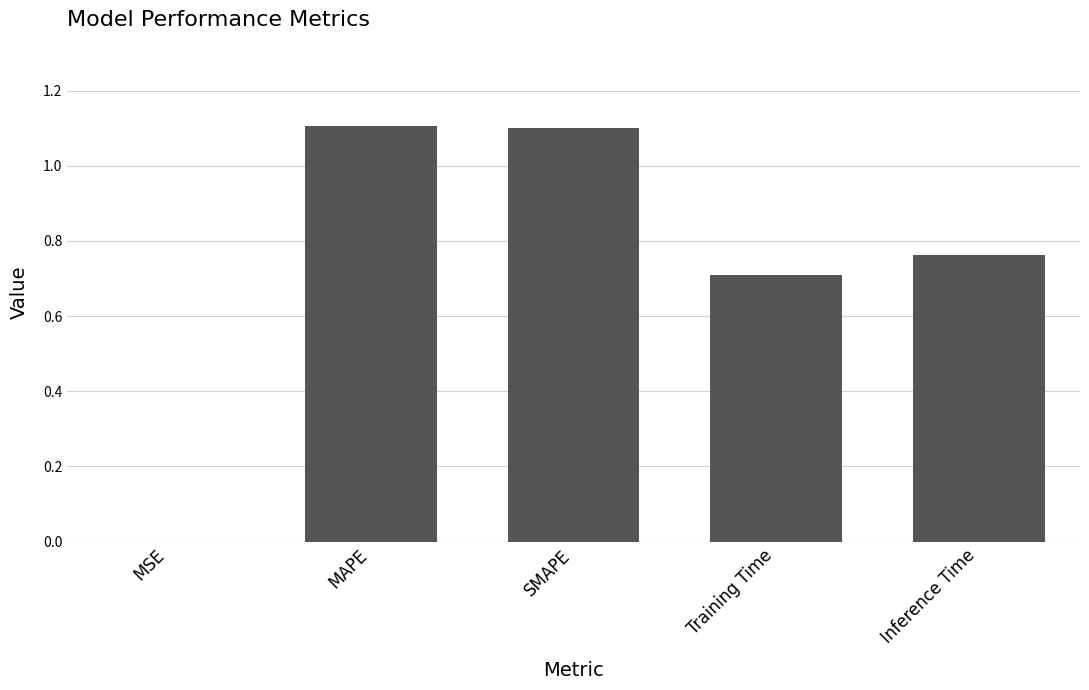

Is it true that the value at SMAPE is 0.4?

False